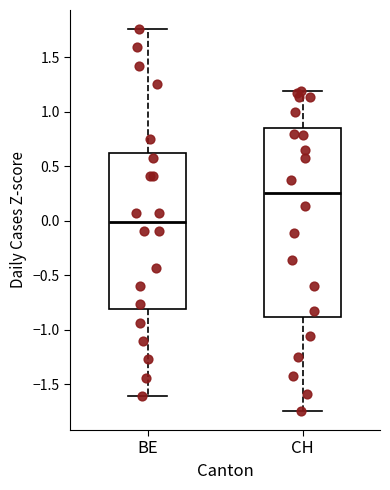

Which box has the highest median line?

CH